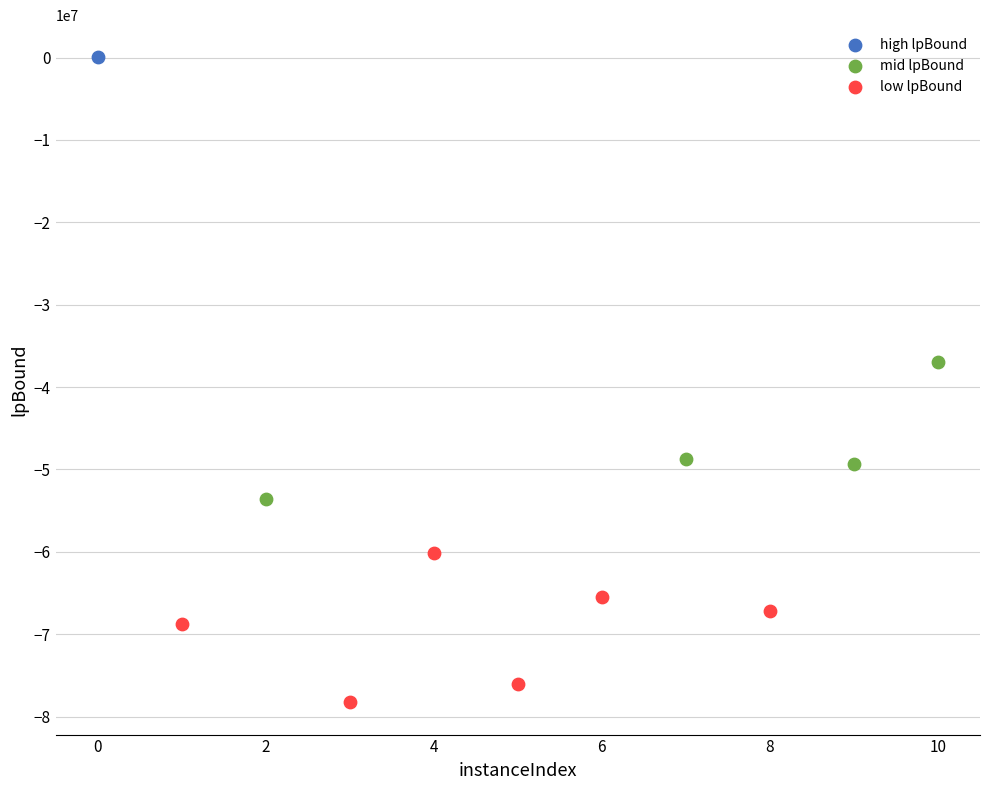

Which series contains the highest Y value?

high lpBound